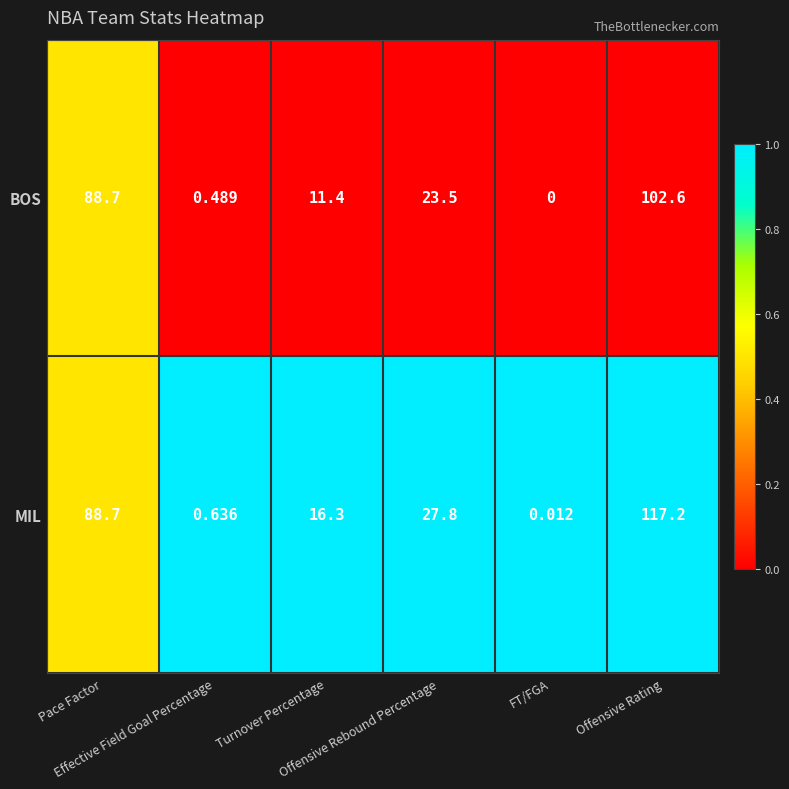

Which series has the largest total across all categories?

MIL